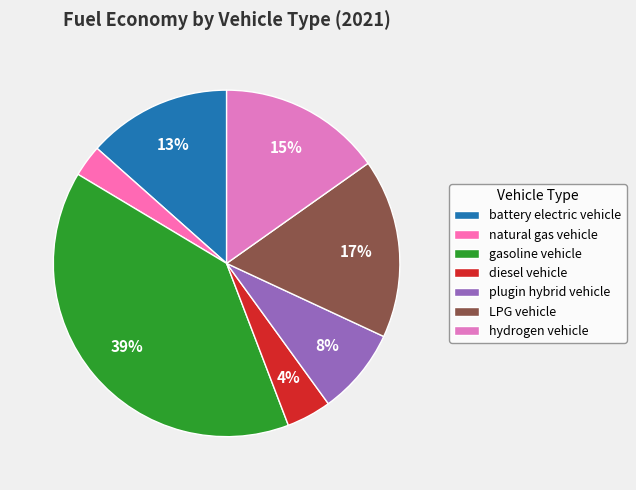

Is the sum of plugin hybrid vehicle and hydrogen vehicle greater than half?

No